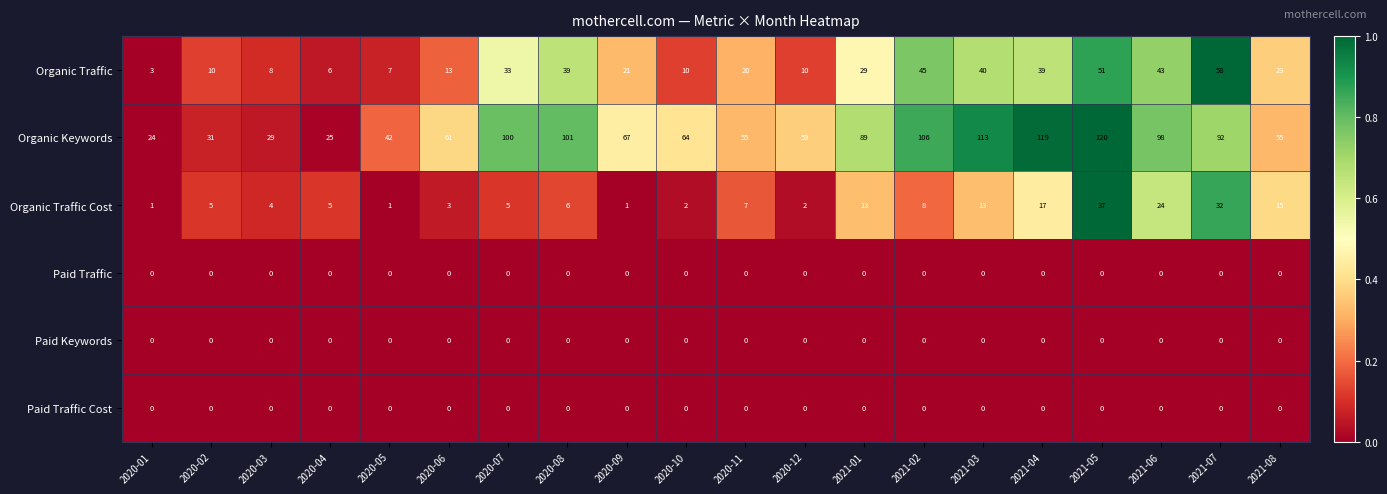

Between 2020-12 and 2021-03, which series saw the biggest shift?

Organic Keywords